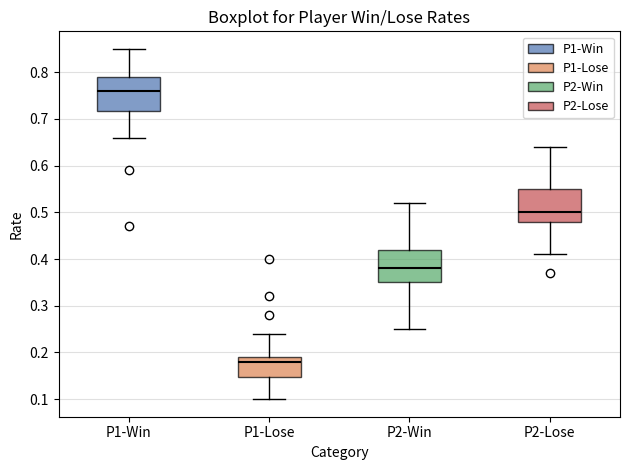

Which box has the lowest median line?

P1-Lose